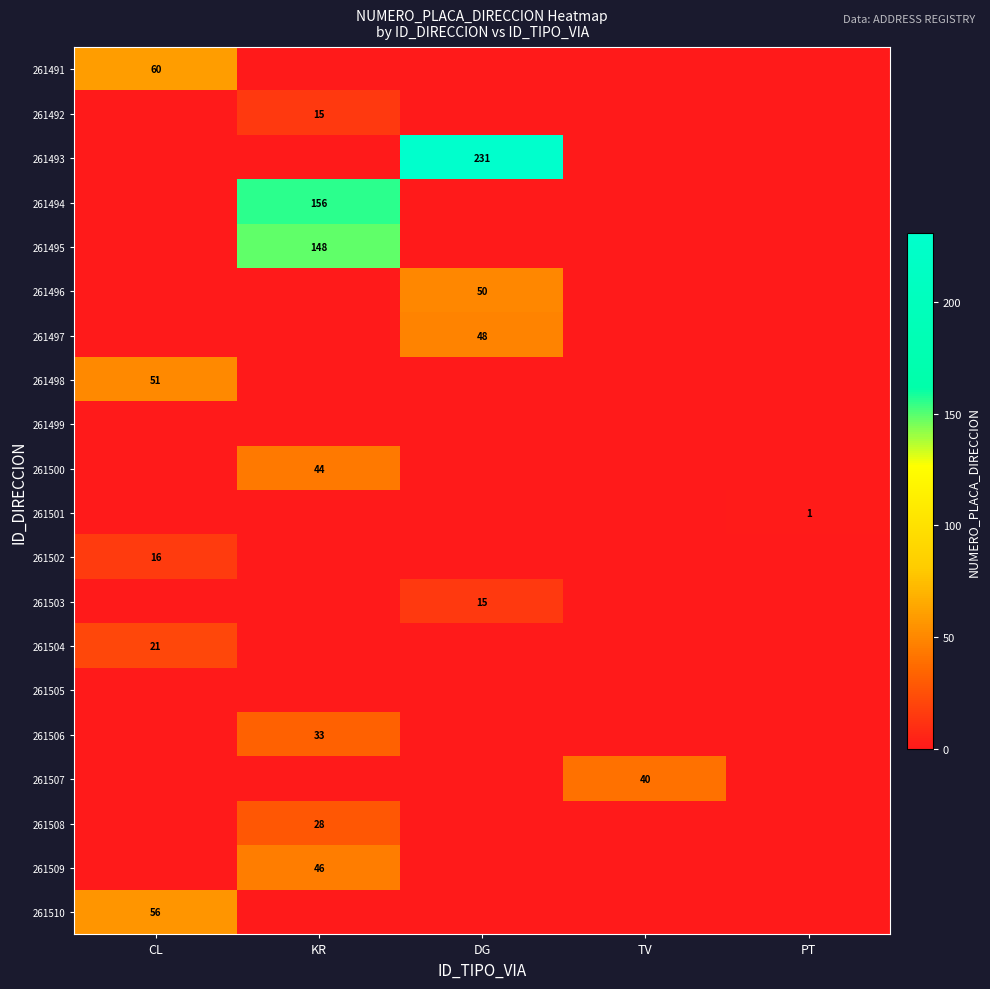

The 261509 series shows 46 at KR. True or false?

True